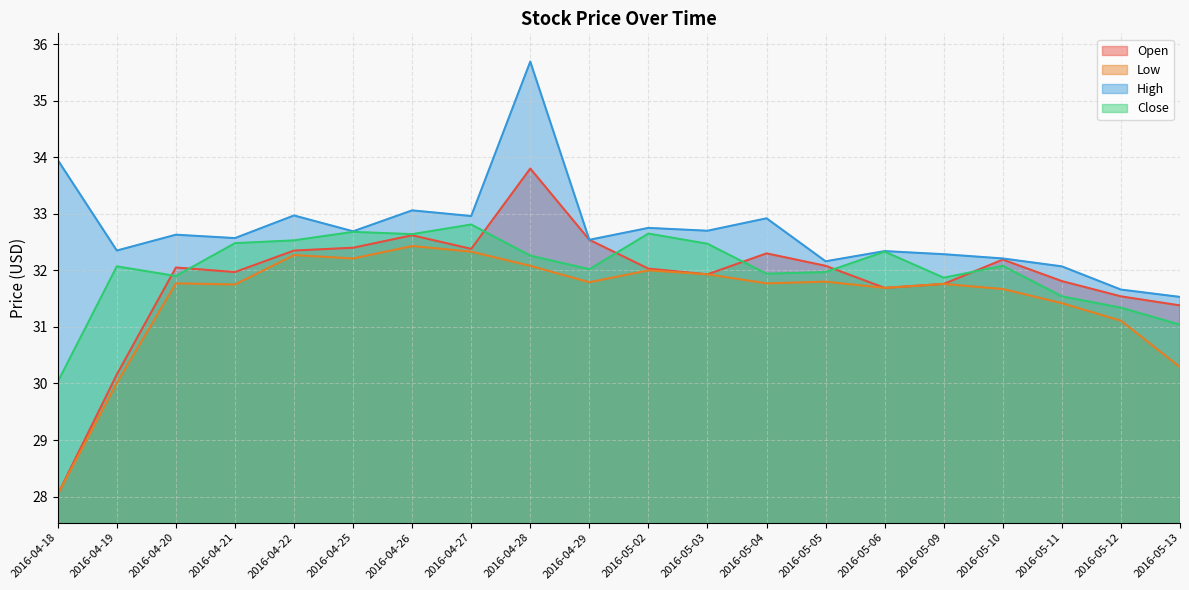

At which category does High reach its first local valley?

2016-04-19